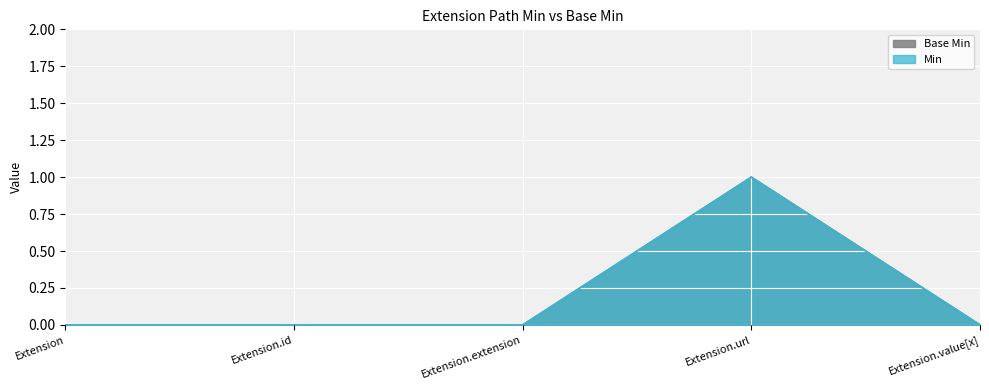

How many positive values does the Min series have?

1